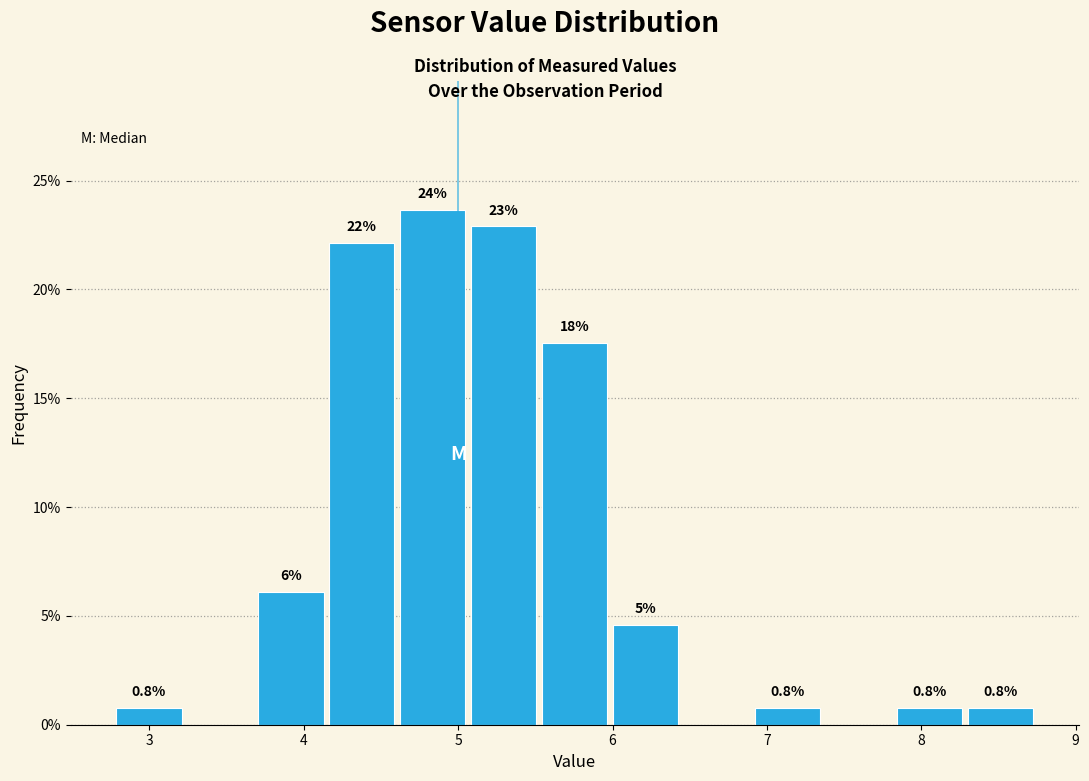

Over which range of the x-axis is the bar tallest?

4.6 to 5.1